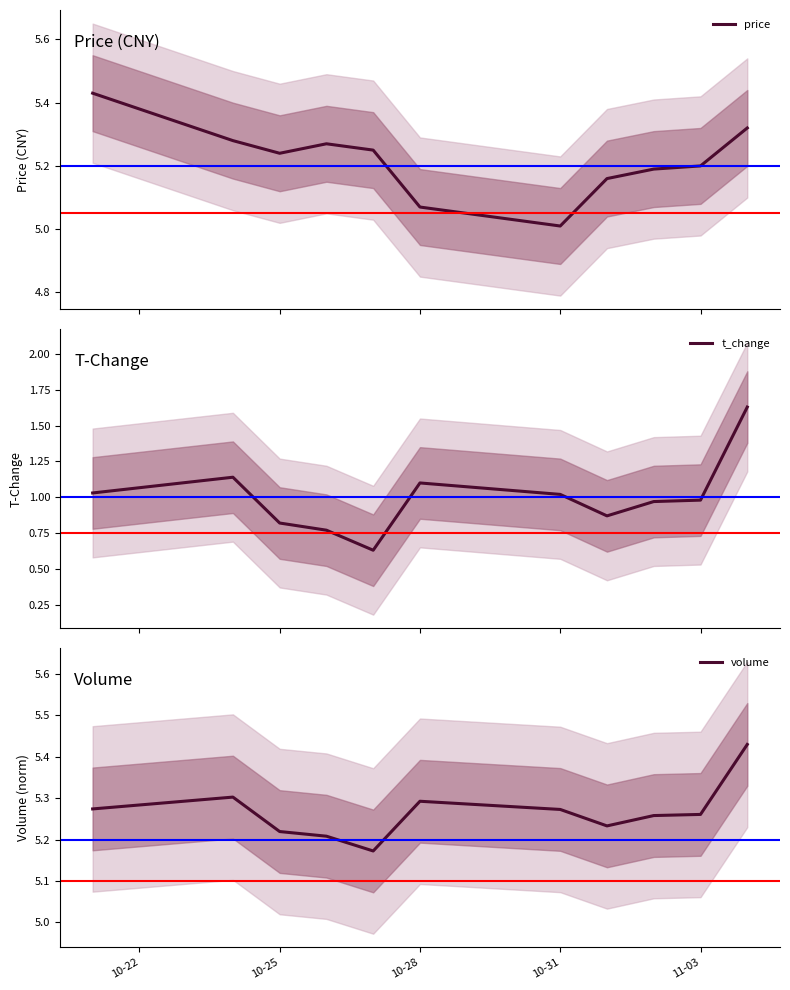

Is the value of volume at 10-25 greater than the value of t_change at 10-22?

Yes